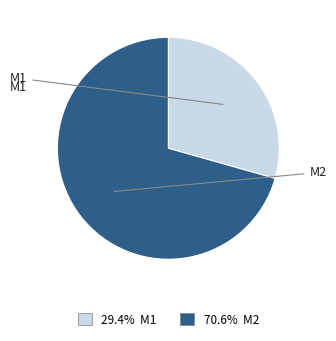

Is there any slice that represents more than half of the pie?

Yes